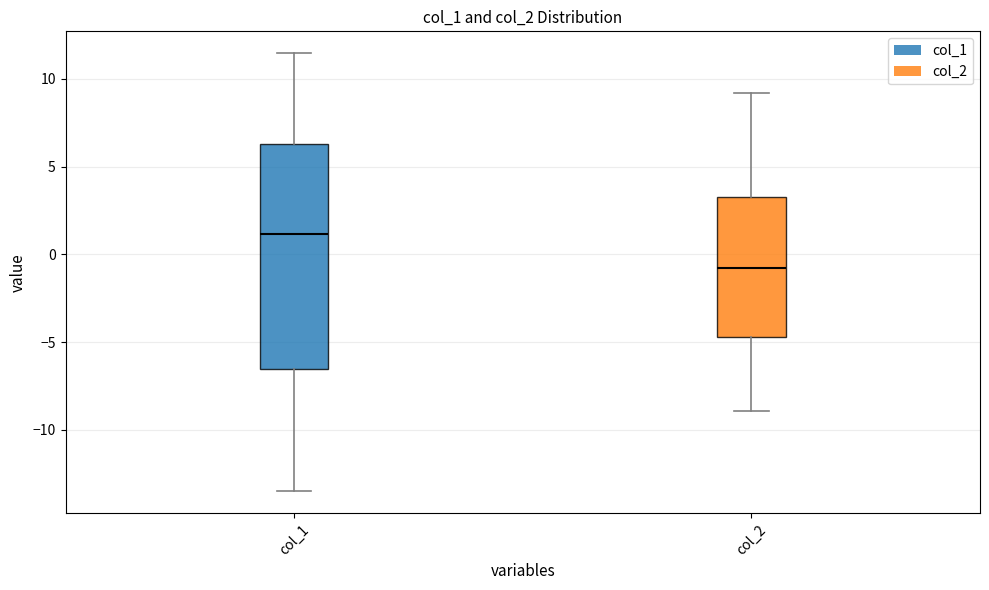

Reading left to right, transcribe this box plot: for each box, give where its median line is, the range the box spans, and where its two whiskers end, as read against the y-axis. The values are not printed on the chart, so give them approximately, as read against the axis.

col_1: median 1.0, box -6.5 to 6.5, whiskers -13.5 to 11.5
col_2: median -1.0, box -4.5 to 3.5, whiskers -9.0 to 9.0